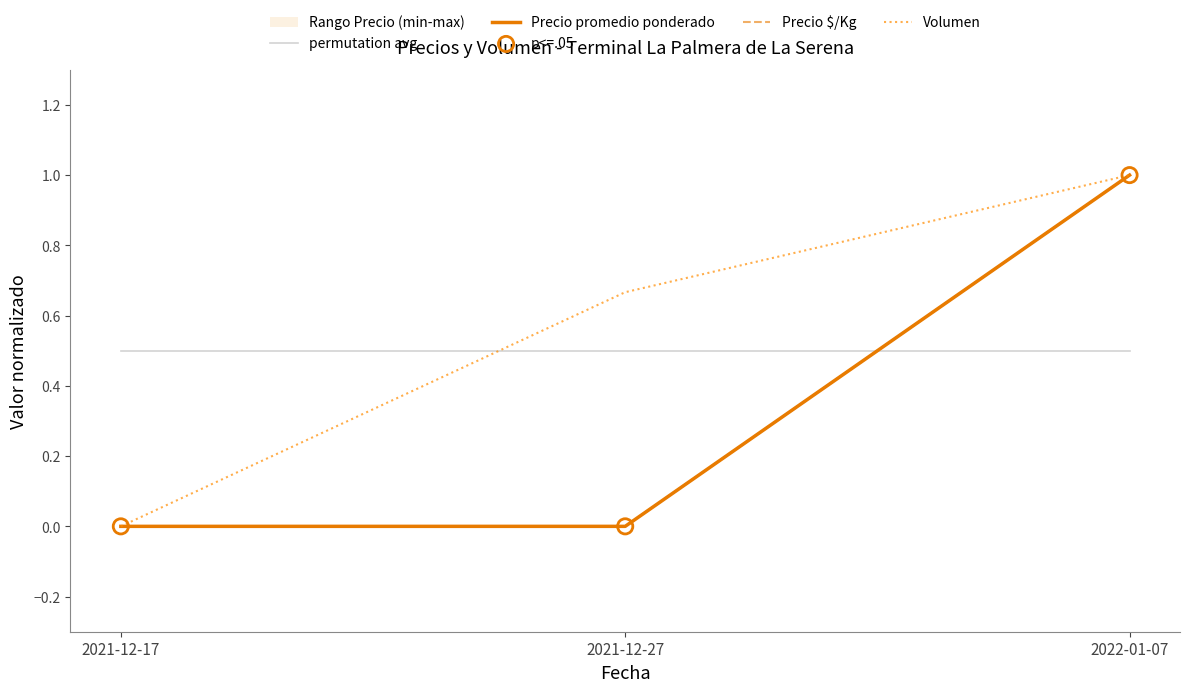

At how many categories does at least one series exceed 0?

3